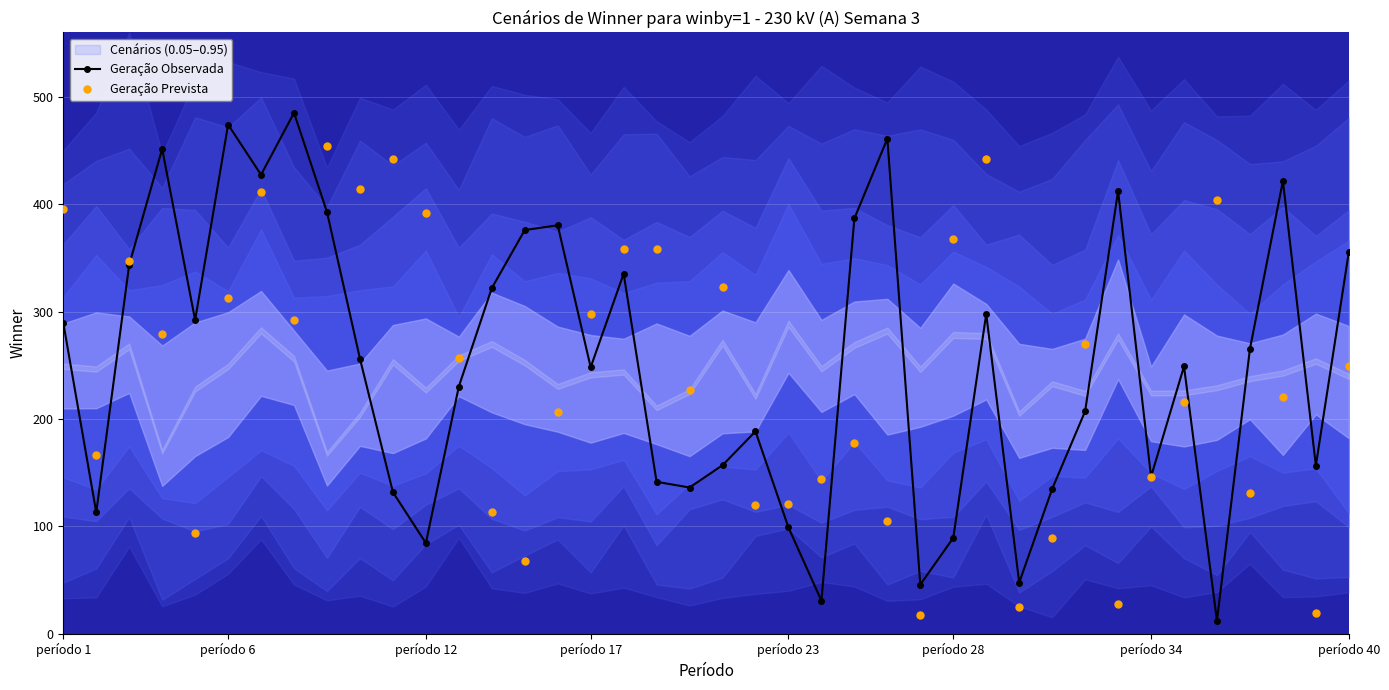

Which series reaches the minimum Y coordinate?

Geração Observada